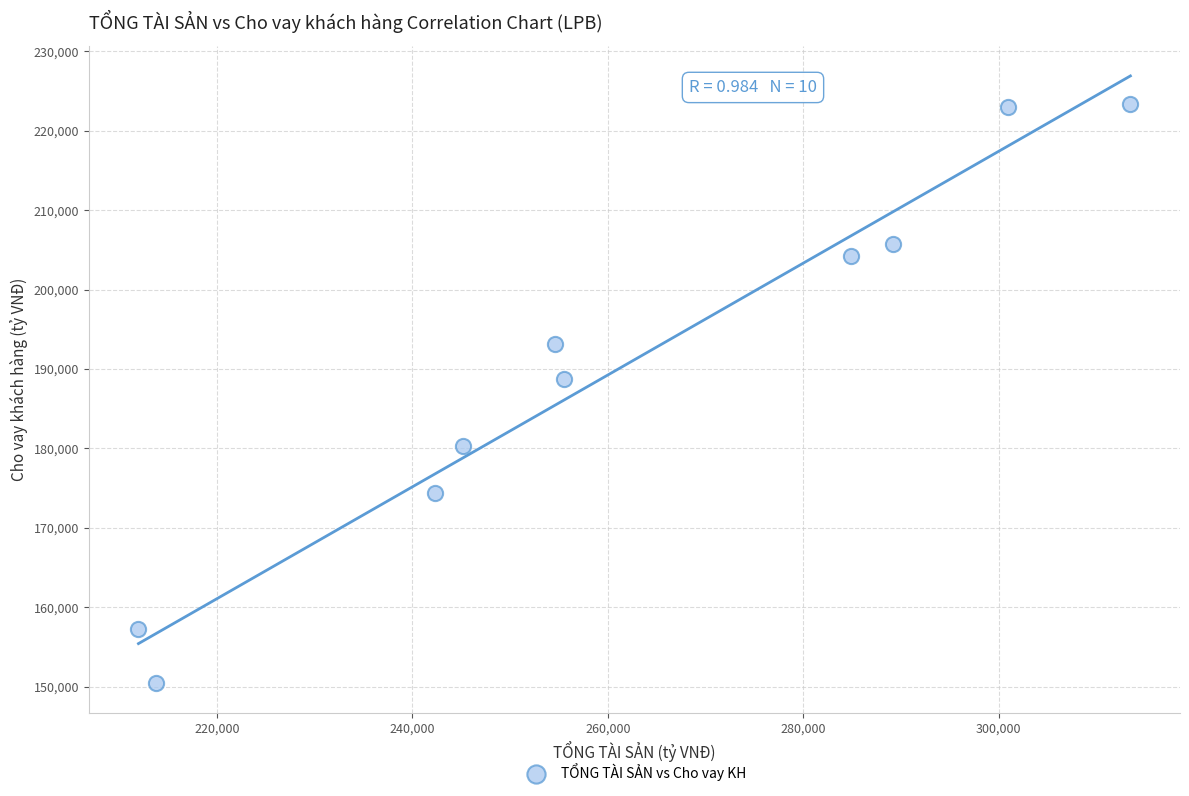

What is the range of X values (max minus min)?

101501.8